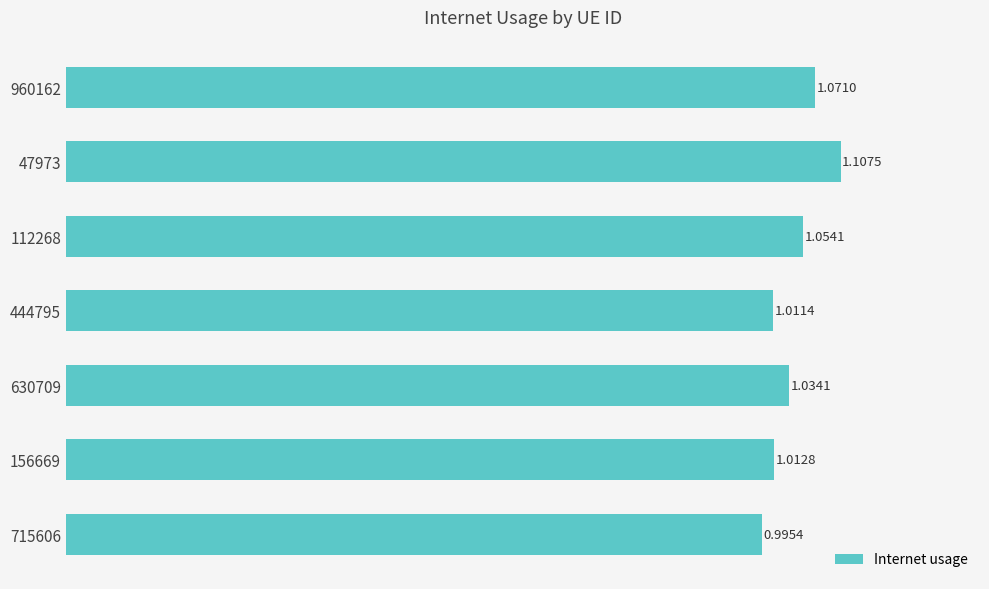

What is the sum of the values at 112268 and 156669?

2.1